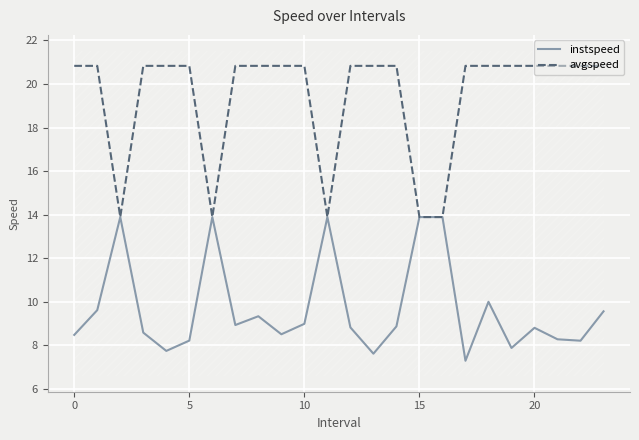

What is the average value of the avgspeed series?

19.4